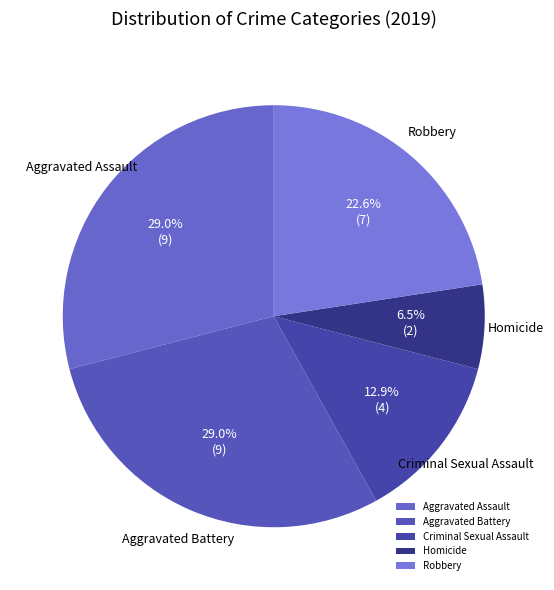

Does any single category account for the majority?

No